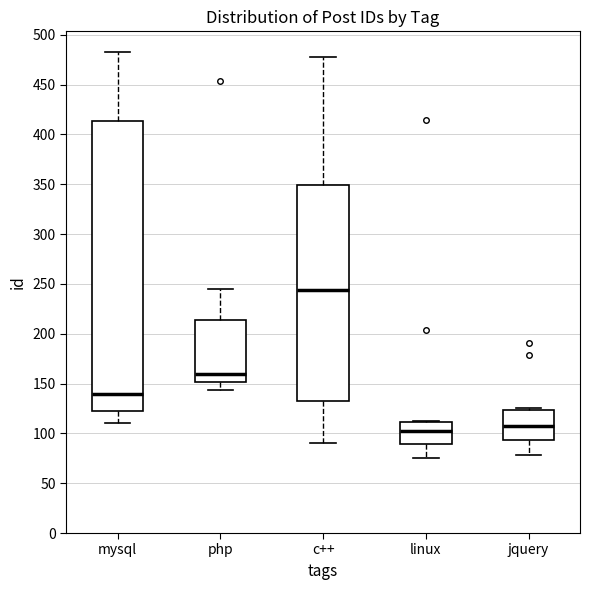

Where does the median line of the box for linux sit on the y-axis? The values are not printed on the chart, so give them approximately, as read against the axis.

105